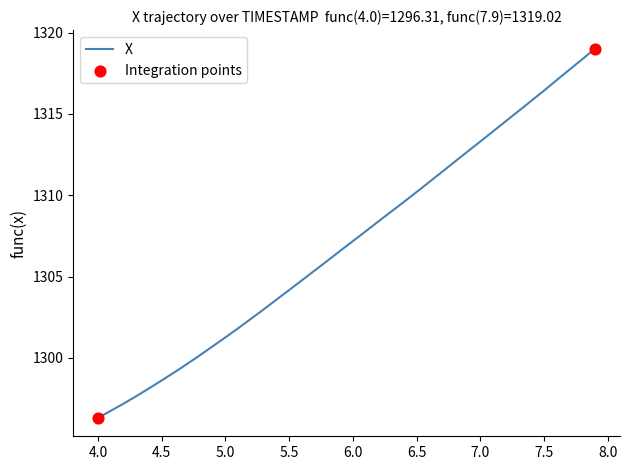

What is the maximum value shown in the chart?

1319.0